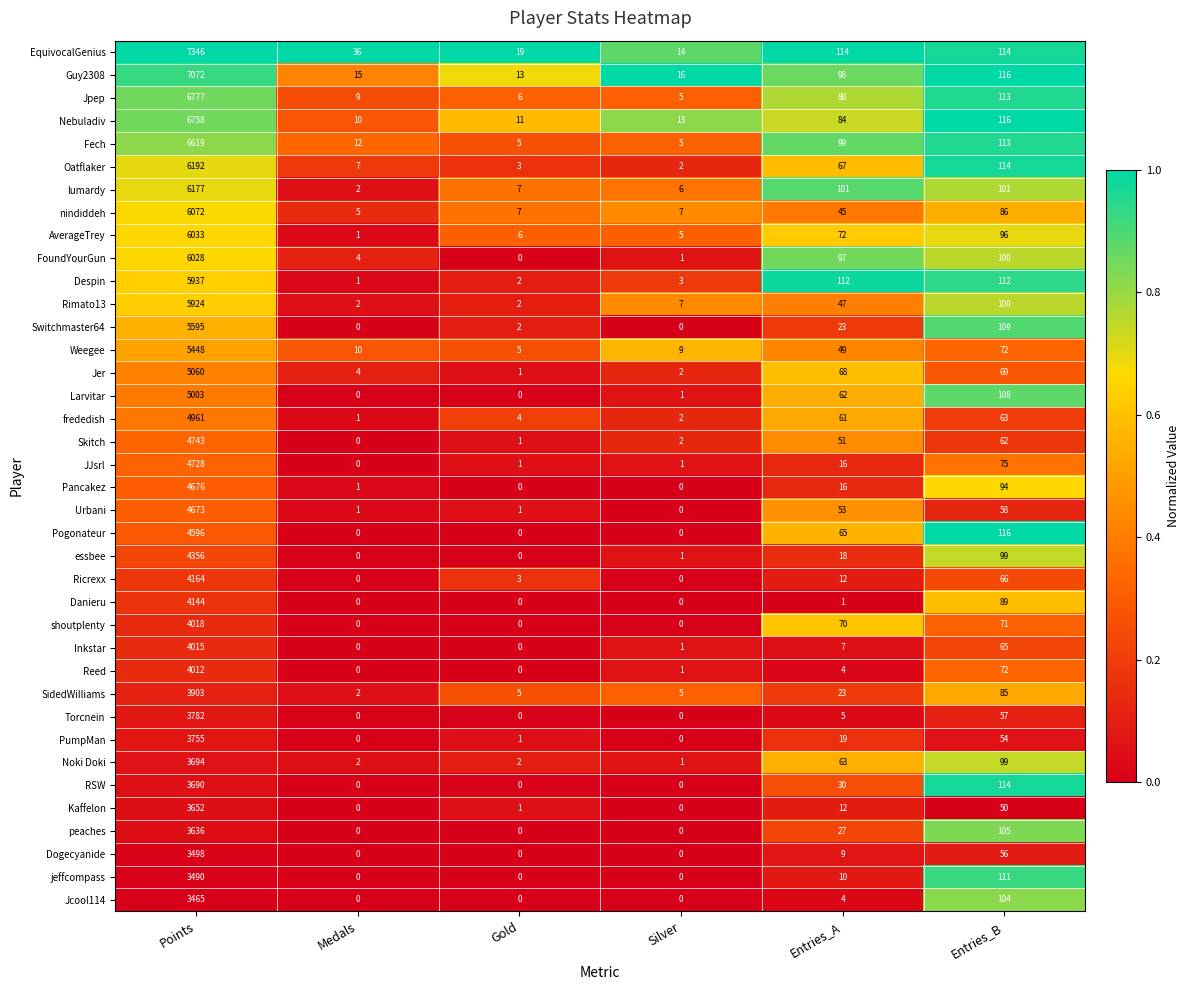

At which label does Fech first exceed 99?

Points